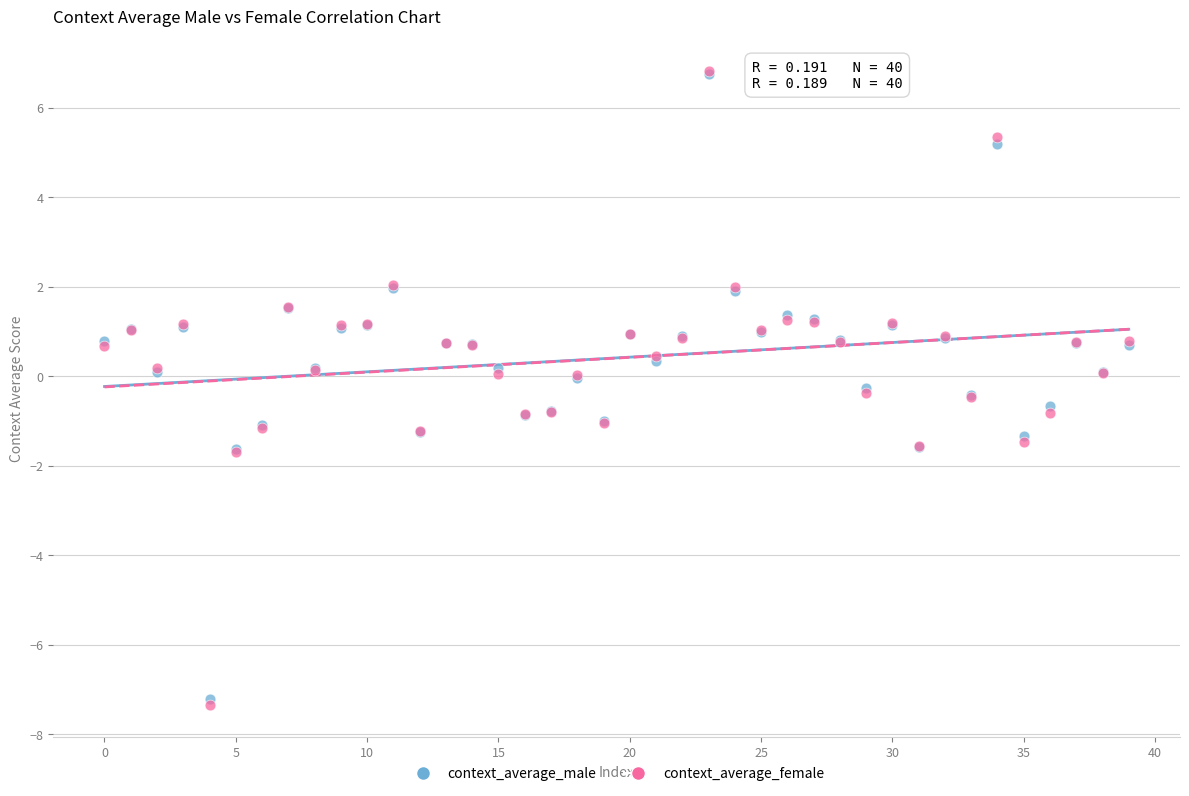

What are all the series names shown in the legend?

context_average_male, context_average_female